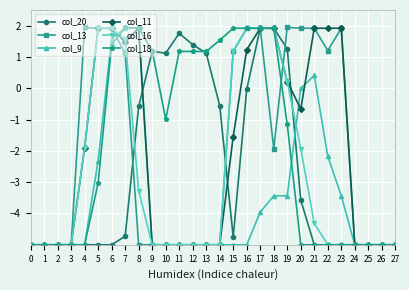

What is the value of the col_11 point at the 6th from the left?

1.9